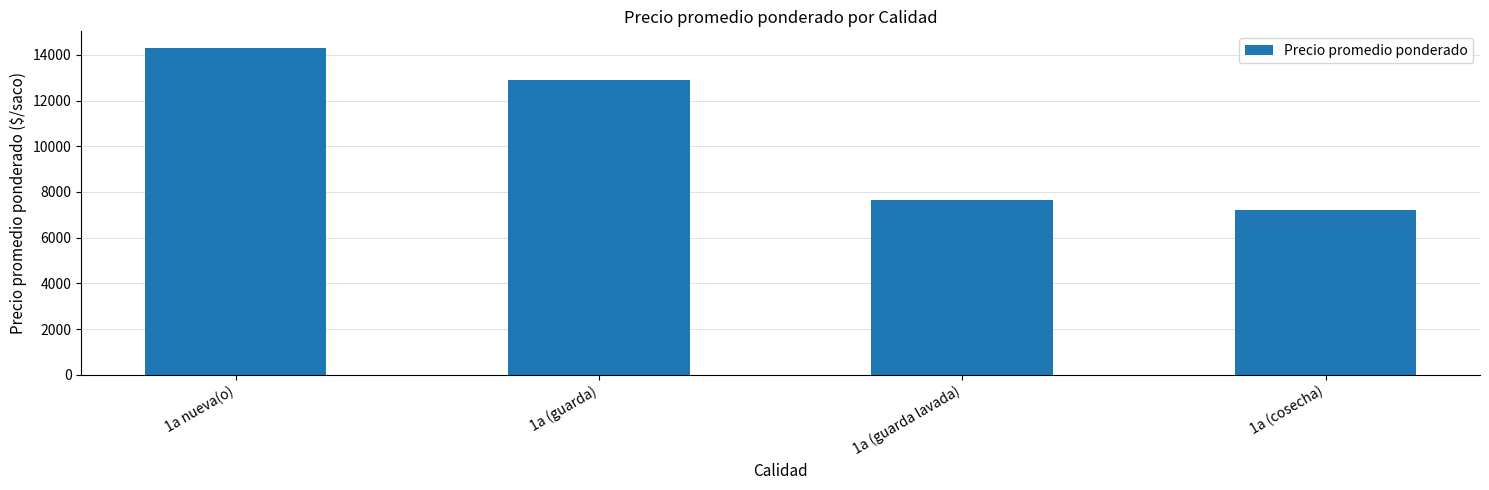

How many data points does each series have?

4